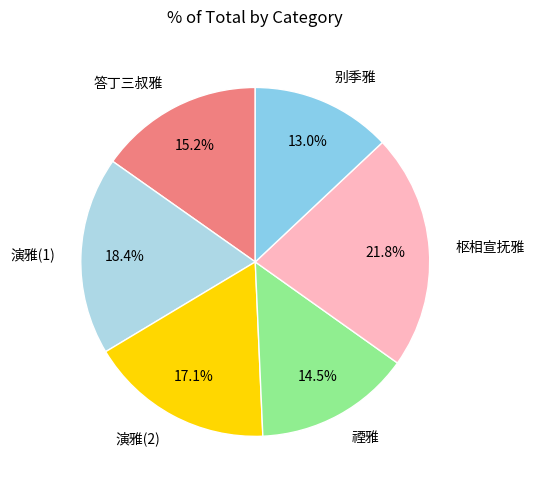

Does any single category account for the majority?

No